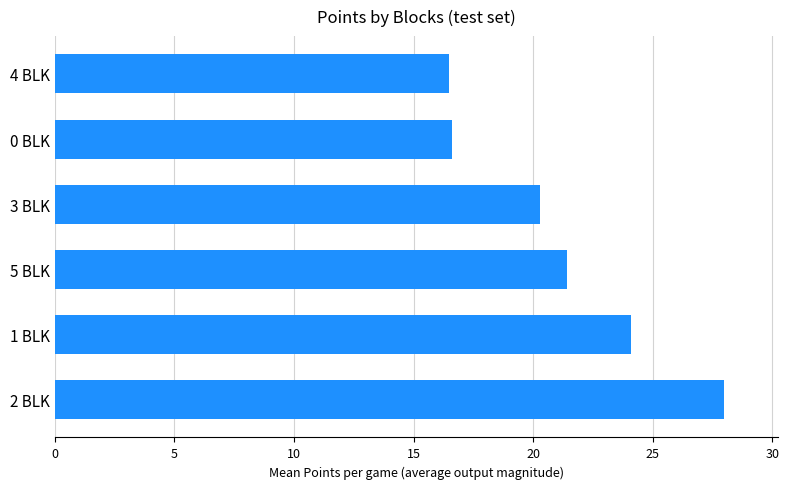

Between 1 BLK and 5 BLK, which is larger?

1 BLK